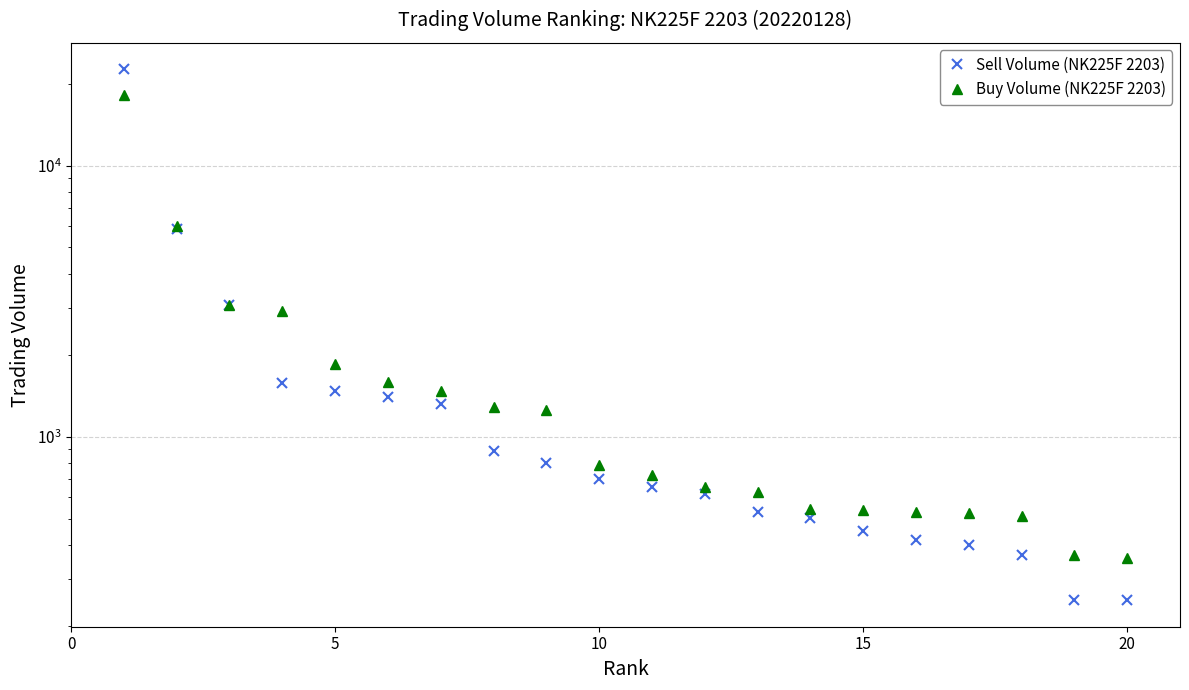

What are all the series names shown in the legend?

Sell Volume (NK225F 2203), Buy Volume (NK225F 2203)